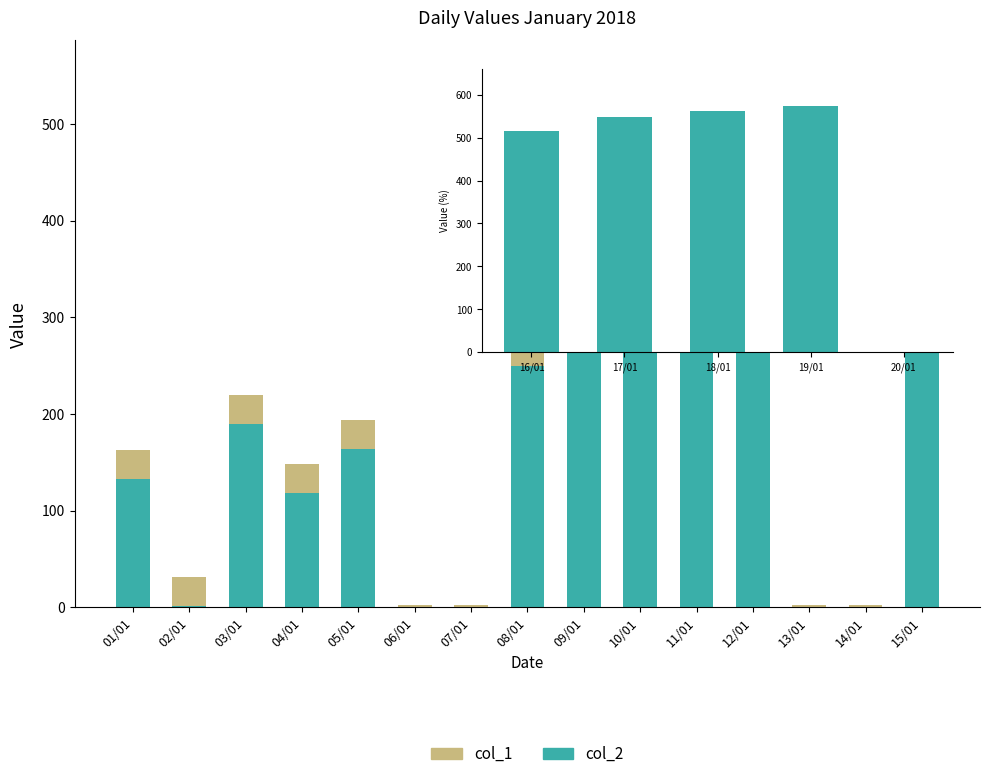

At which category is the sum across all series the highest?

12/01